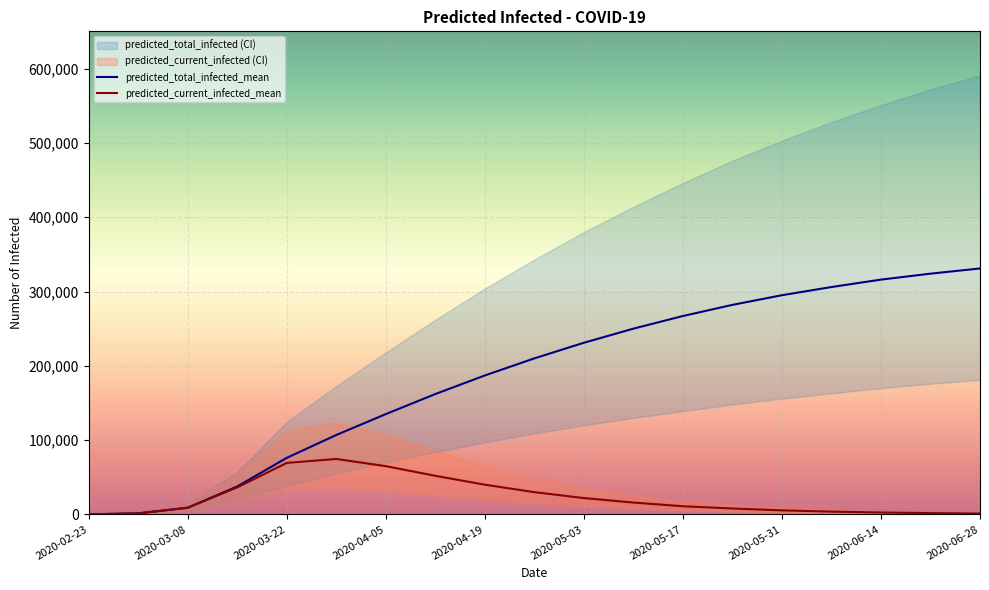

What is the approximate value of predicted_current_infected_lower at 2020-04-26?

15000